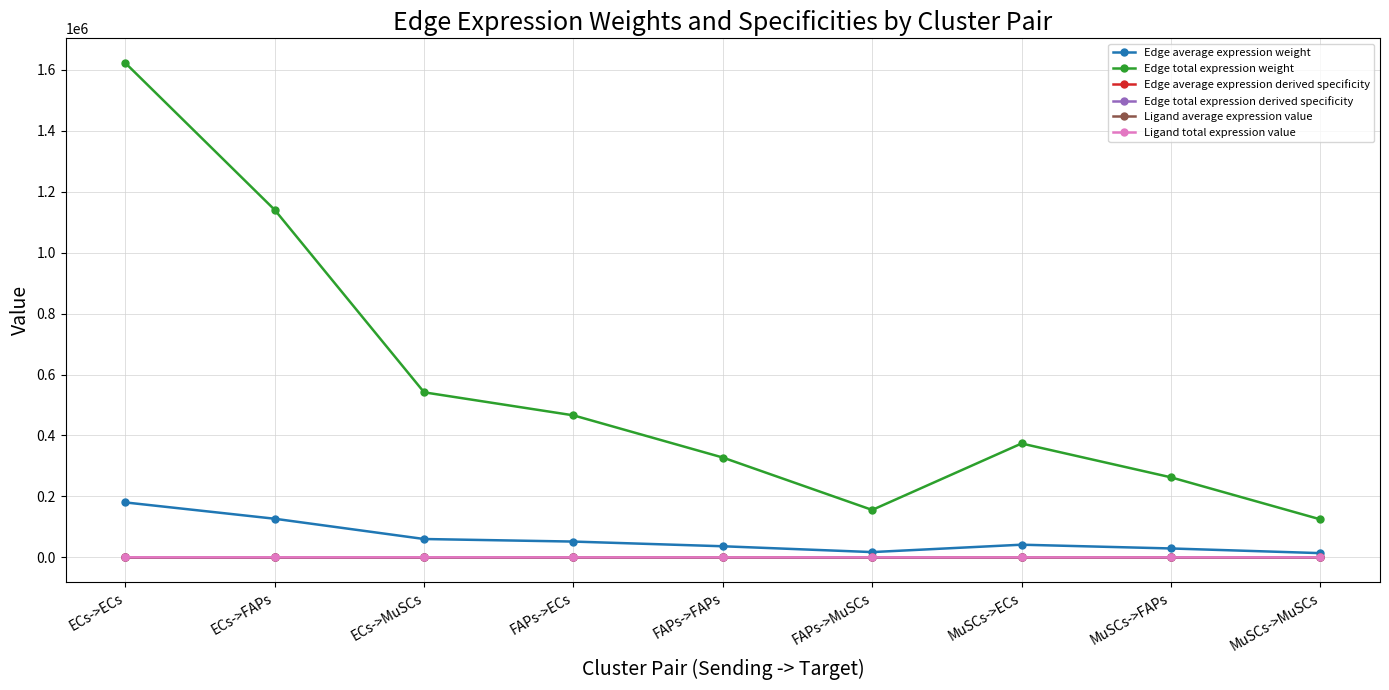

Does the chart have visible grid lines?

Yes